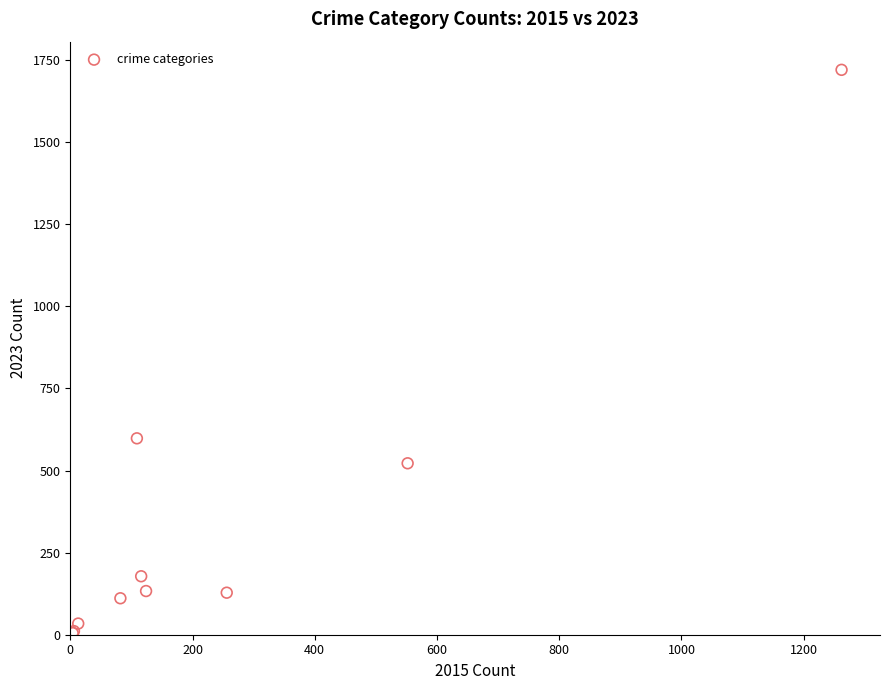

What Y value in the scatter plot is closest to 862?

598